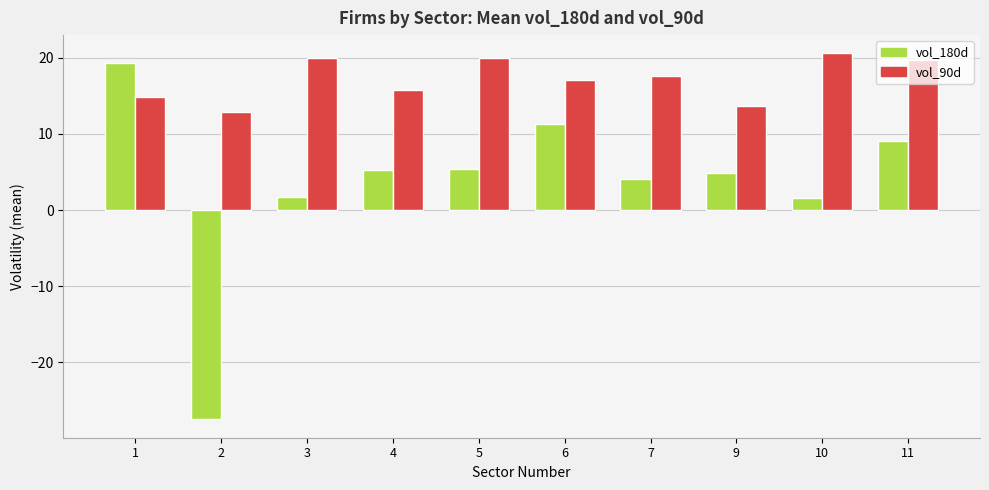

Rank the series by their average value, from lowest to highest.

vol_180d, vol_90d